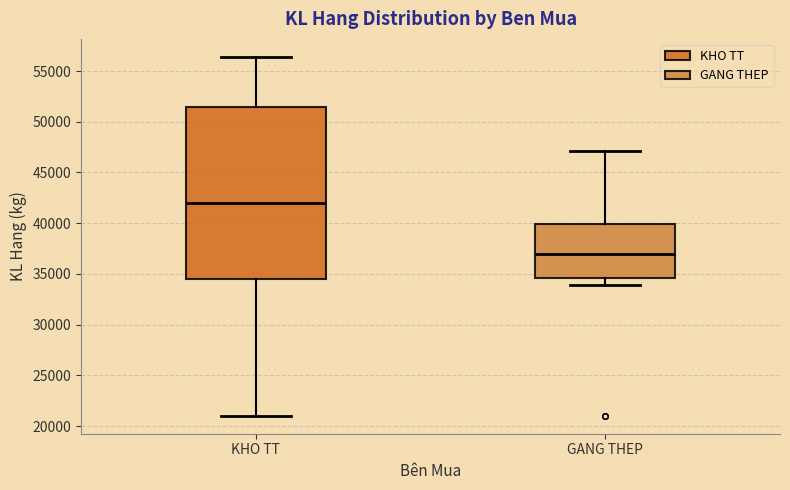

Comparing the boxes themselves (not the whiskers), which one is the tallest?

KHO TT